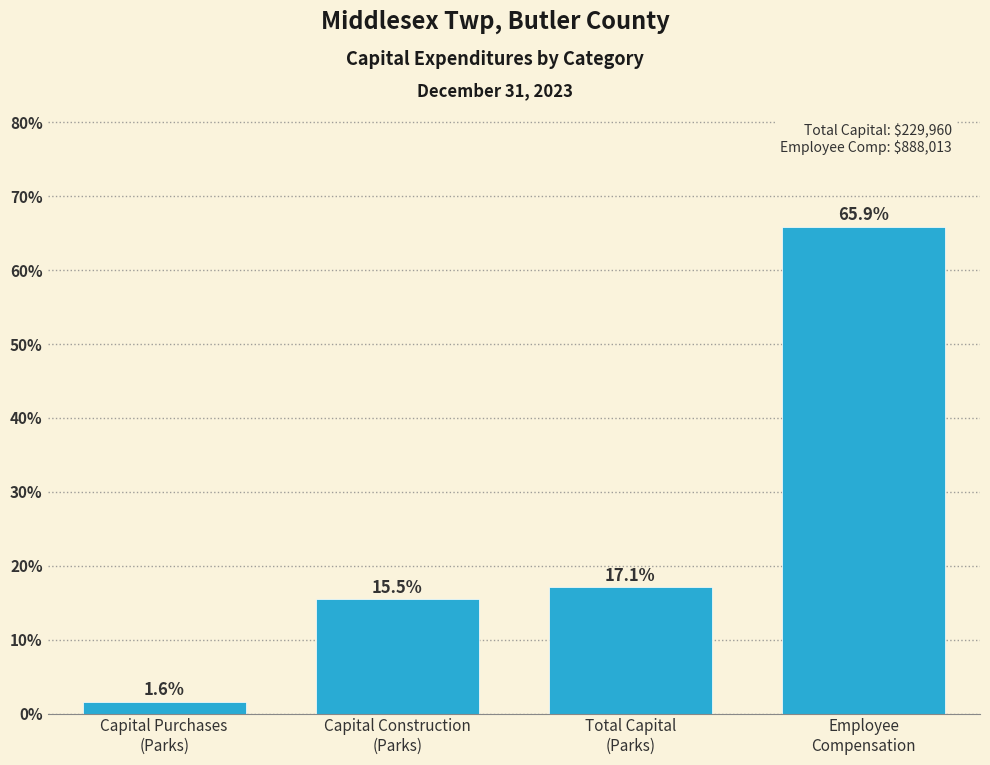

Reading left to right, what are all the values shown in this chart?

1.6	15.5	17.1	65.9